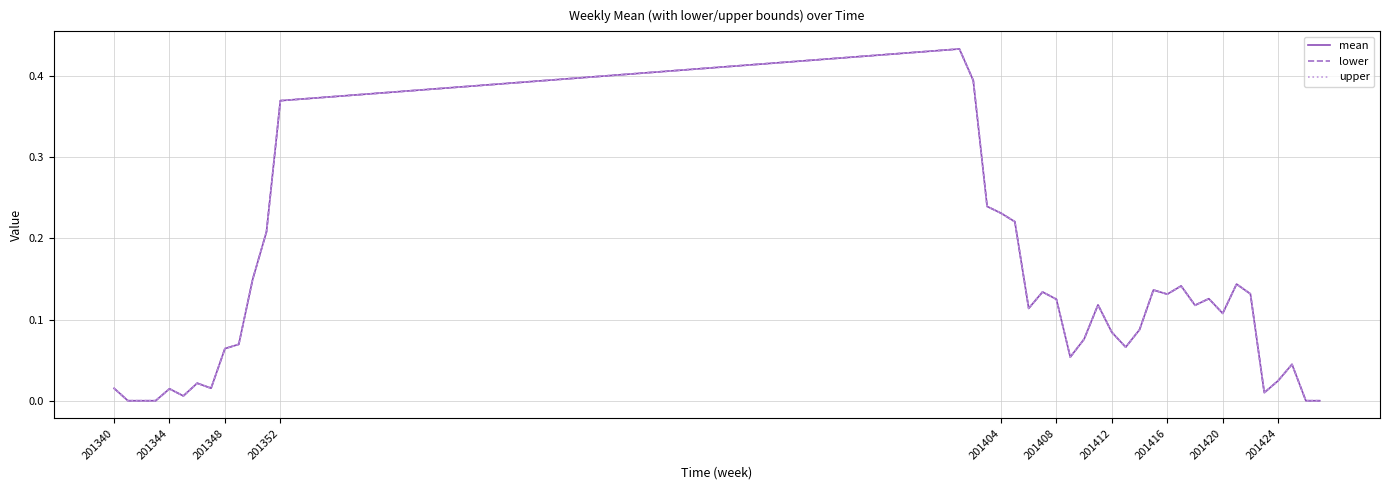

Does the chart have visible grid lines?

Yes